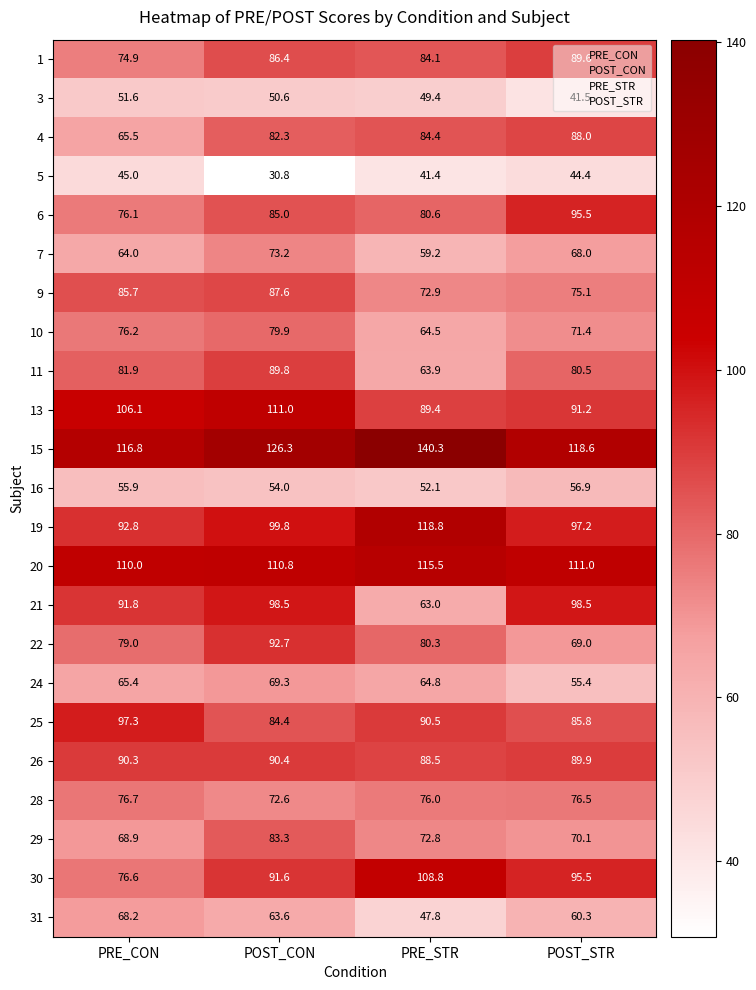

True or false: 29 has a value of 93.8 at POST_STR.

False